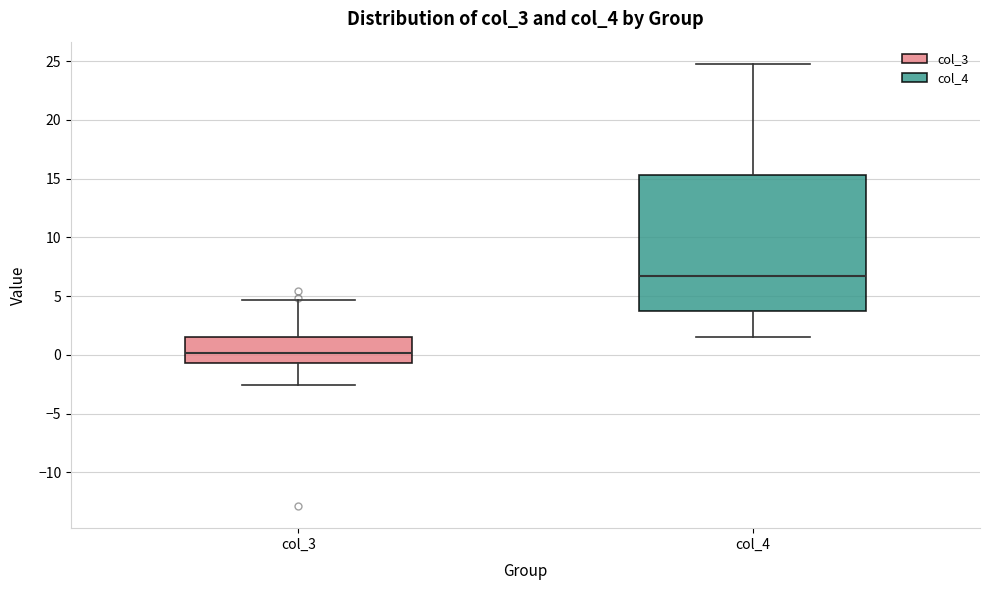

Reading left to right, transcribe this box plot: for each box, give where its median line is, the range the box spans, and where its two whiskers end, as read against the y-axis. The values are not printed on the chart, so give them approximately, as read against the axis.

col_3: median 0.0, box -0.5 to 1.5, whiskers -2.5 to 4.5
col_4: median 6.5, box 3.5 to 15.5, whiskers 1.5 to 25.0